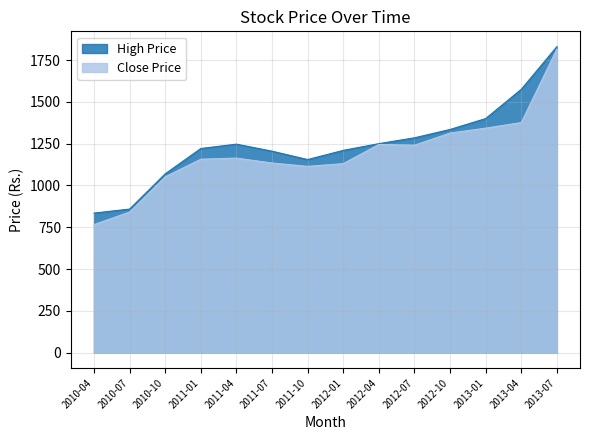

At which category does High Price reach its first local valley?

2011-10